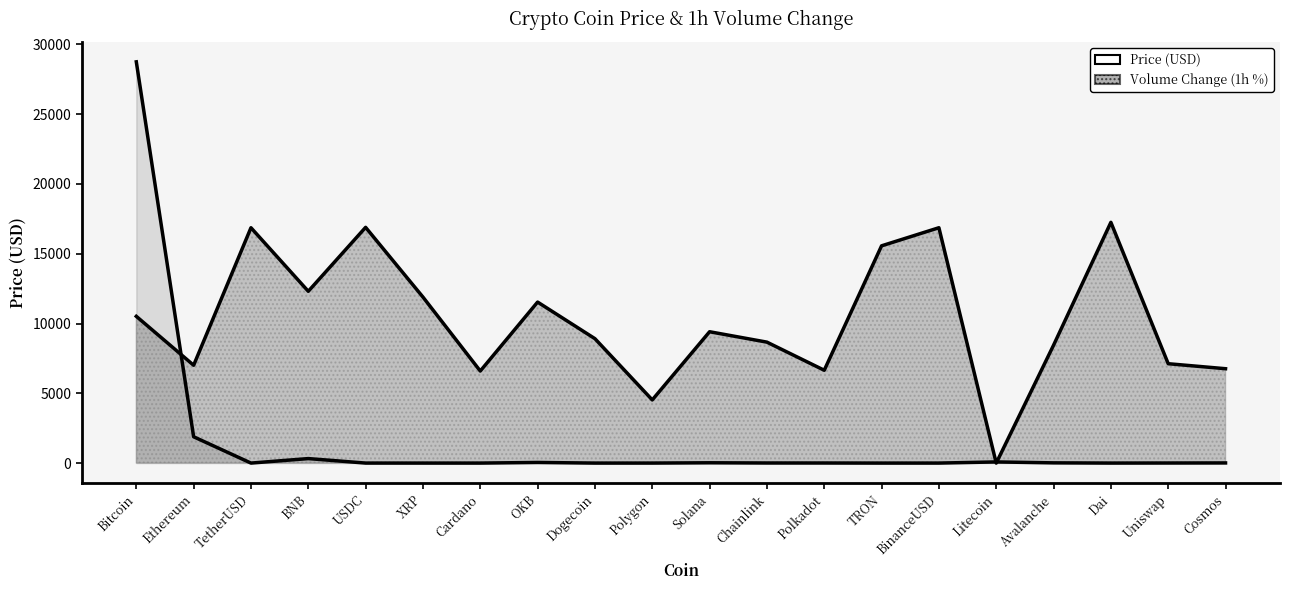

Reading right to left, extract all data points from this chart.

10.9	5.3	1.0	16.7	83.0	1.0	0.1	5.7	7.0	21.9	1.0	0.1	45.4	0.4	0.5	1.0	322.8	1.0	1886.5	28753.7